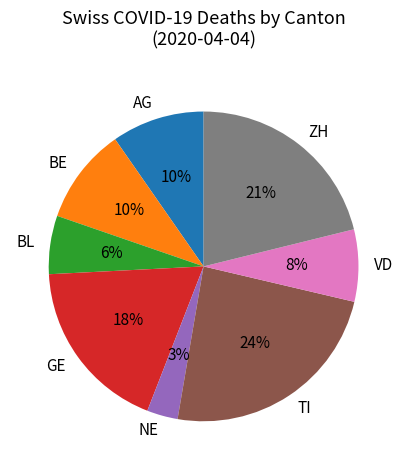

Between AG and BL, which is larger?

AG